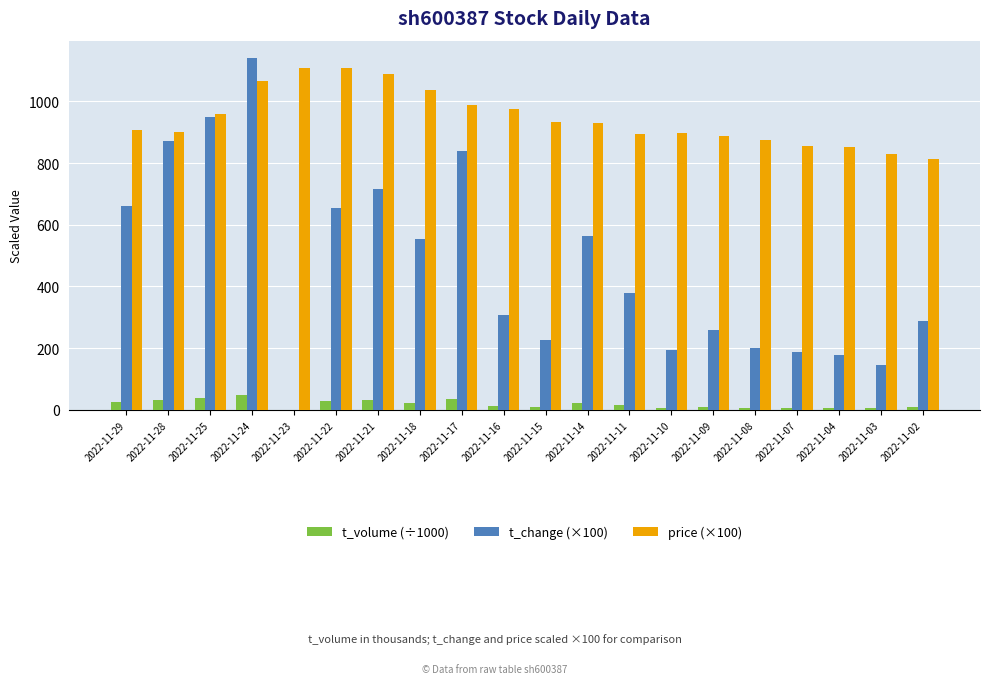

What is the greatest value displayed?

1140.0